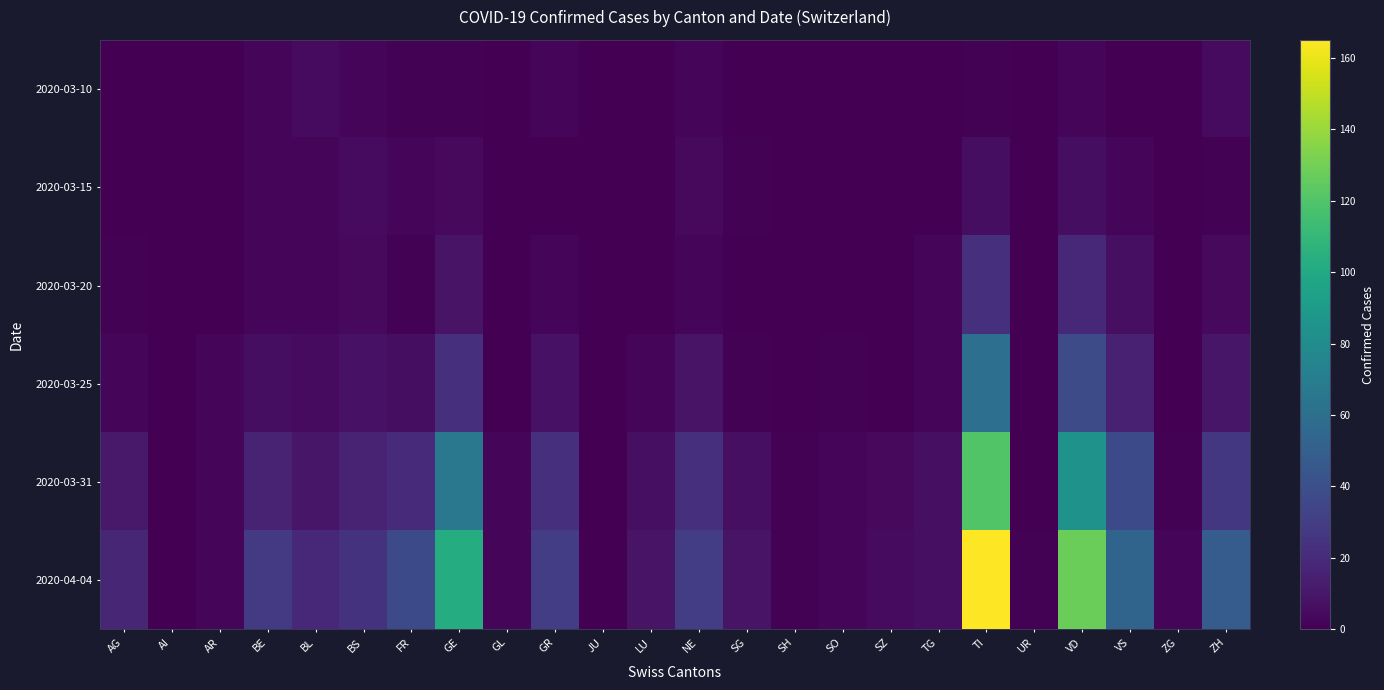

At which category is the sum across all series the highest?

TI